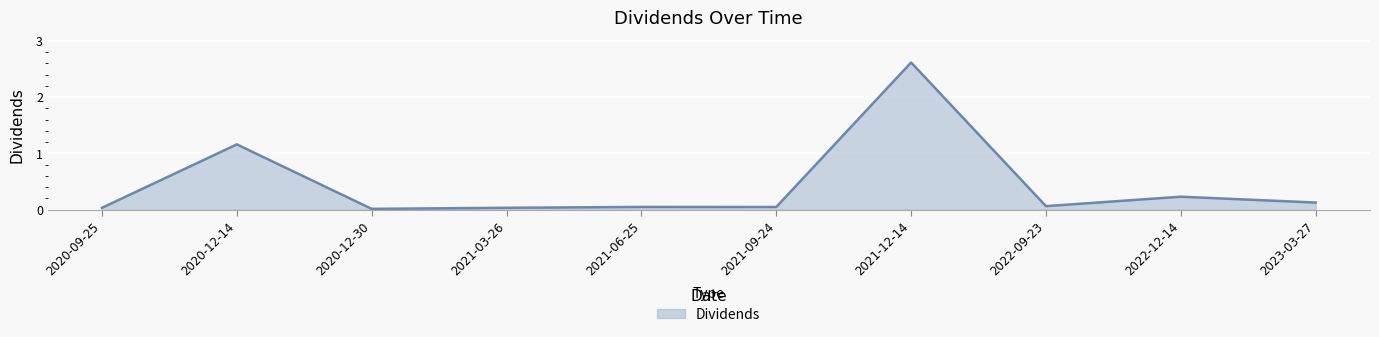

What is the change in value from 2020-09-25 to 2020-12-14?

+1.1